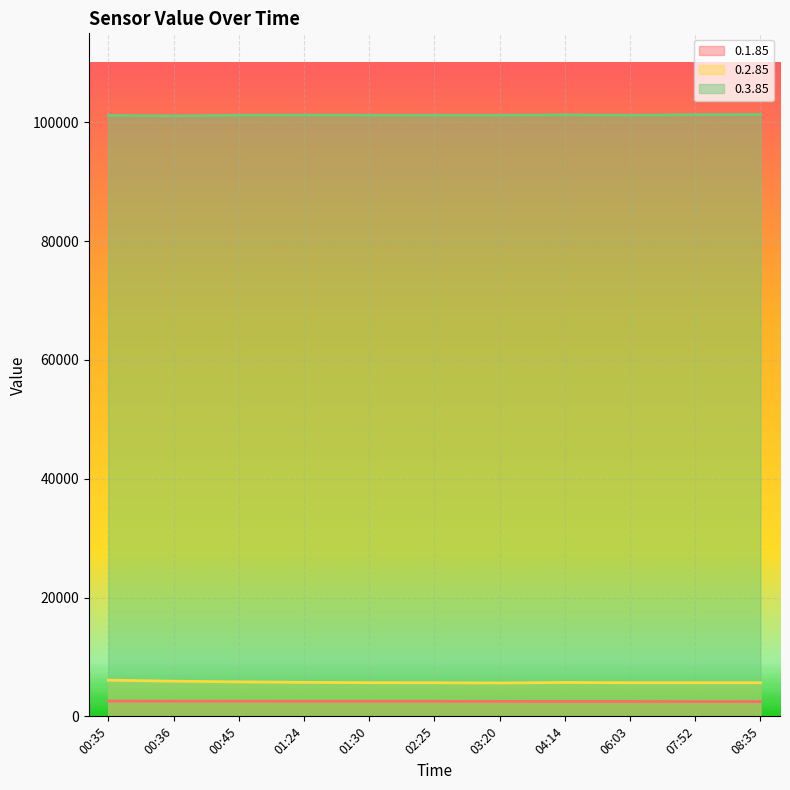

What is the spread (max minus min) of values at 02:25?

98670